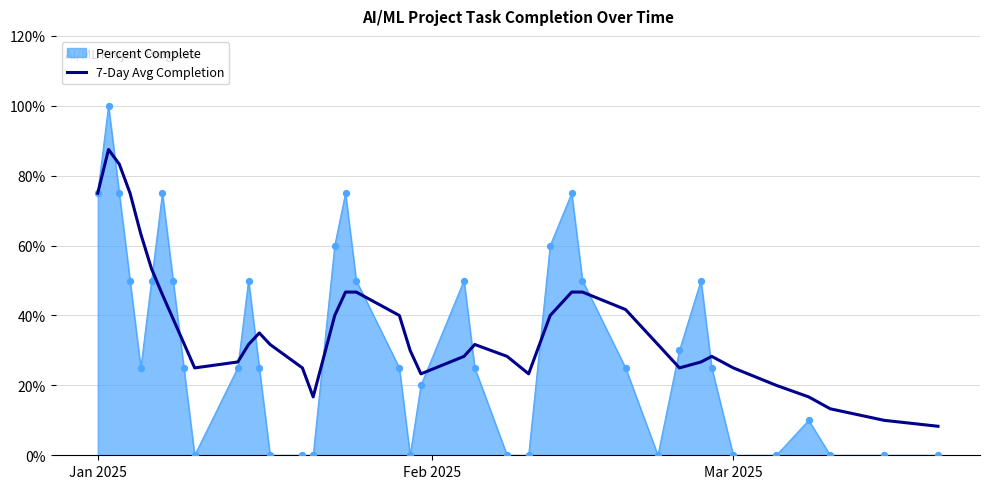

Which series has the widest spread of values?

Percent Complete